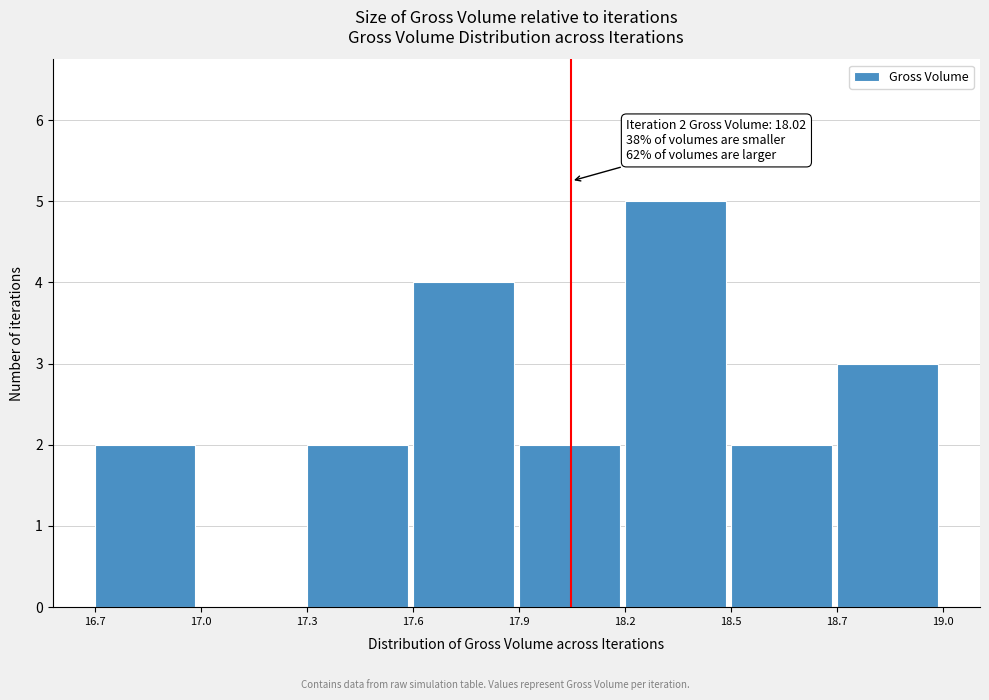

Reading left to right, list all the values displayed in this chart.

16.7=2	17.0=0	17.3=2	17.6=4	17.9=2	18.2=5	18.5=2	18.7=3